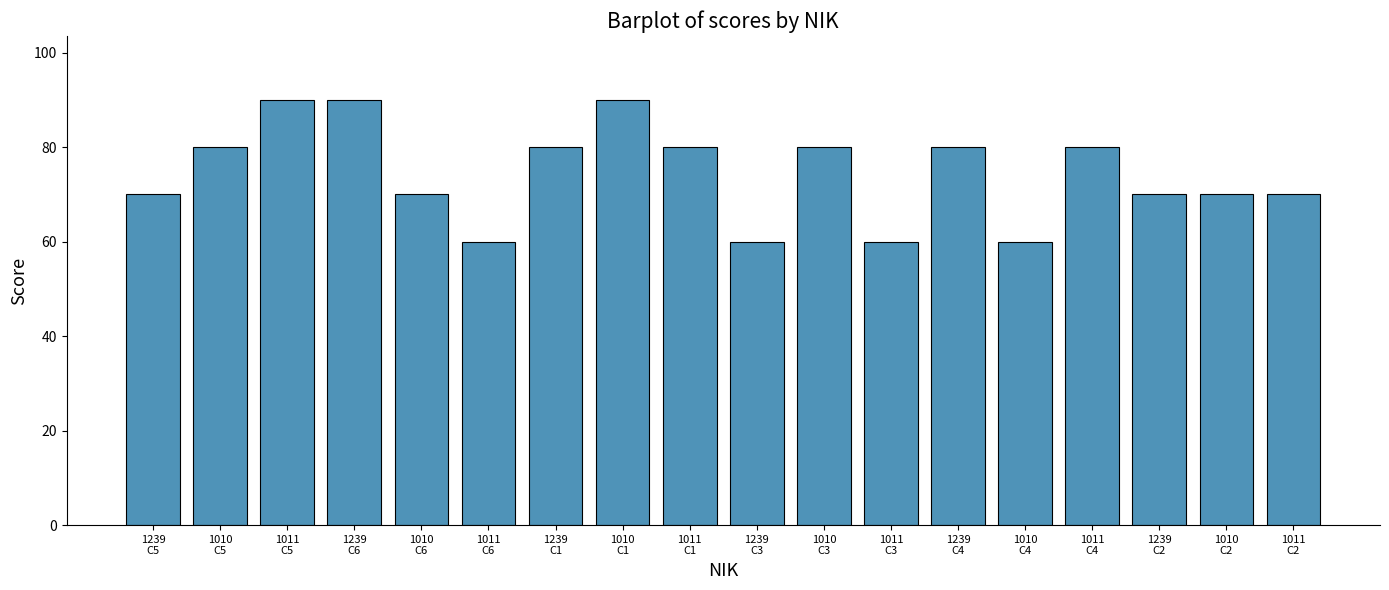

The value at 1011
C6 is 60. True or false?

True